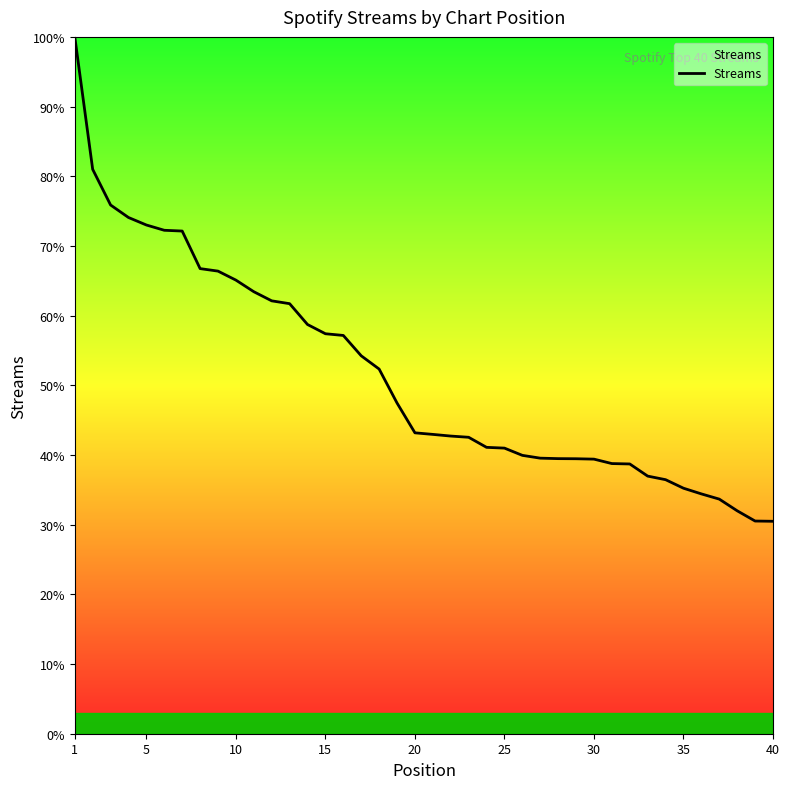

What is the difference between the maximum and minimum values?

69.5